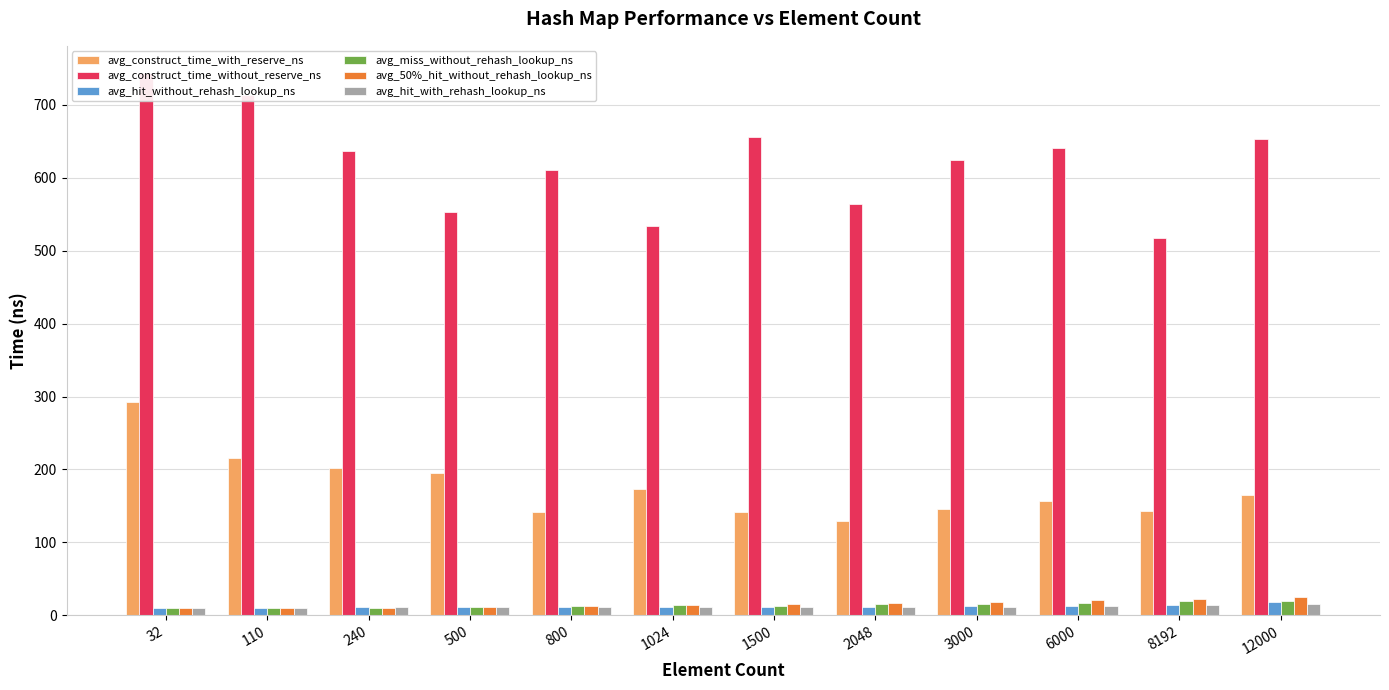

What is the difference between the highest and lowest values at 110?

703.6